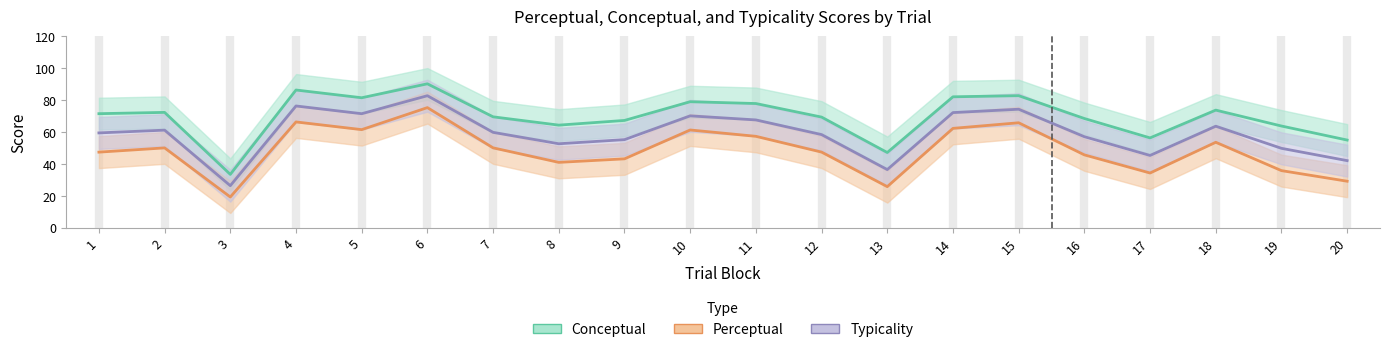

Does the chart have visible grid lines?

No